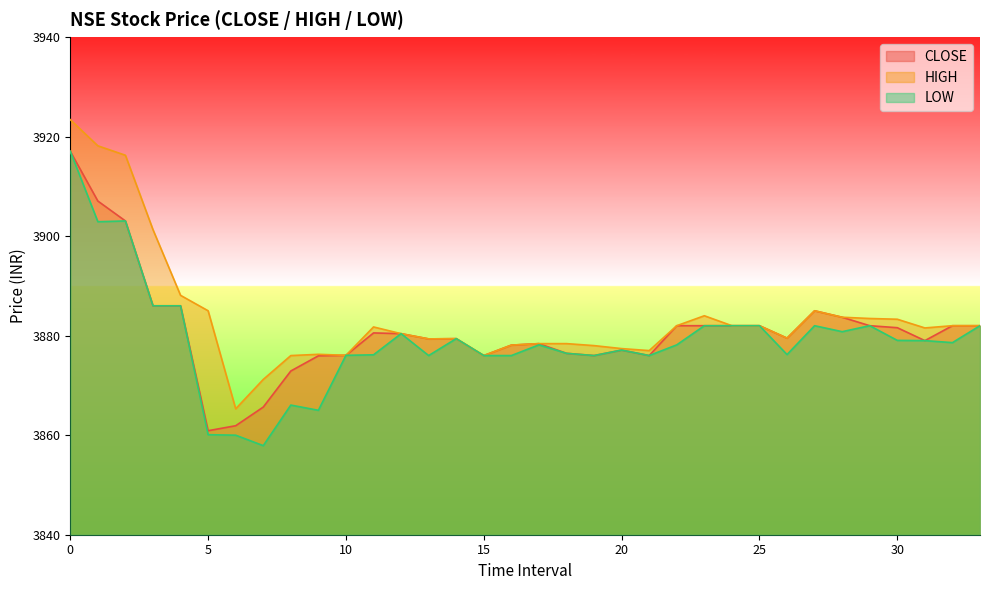

What is the difference between the highest and lowest values at 5?

24.9